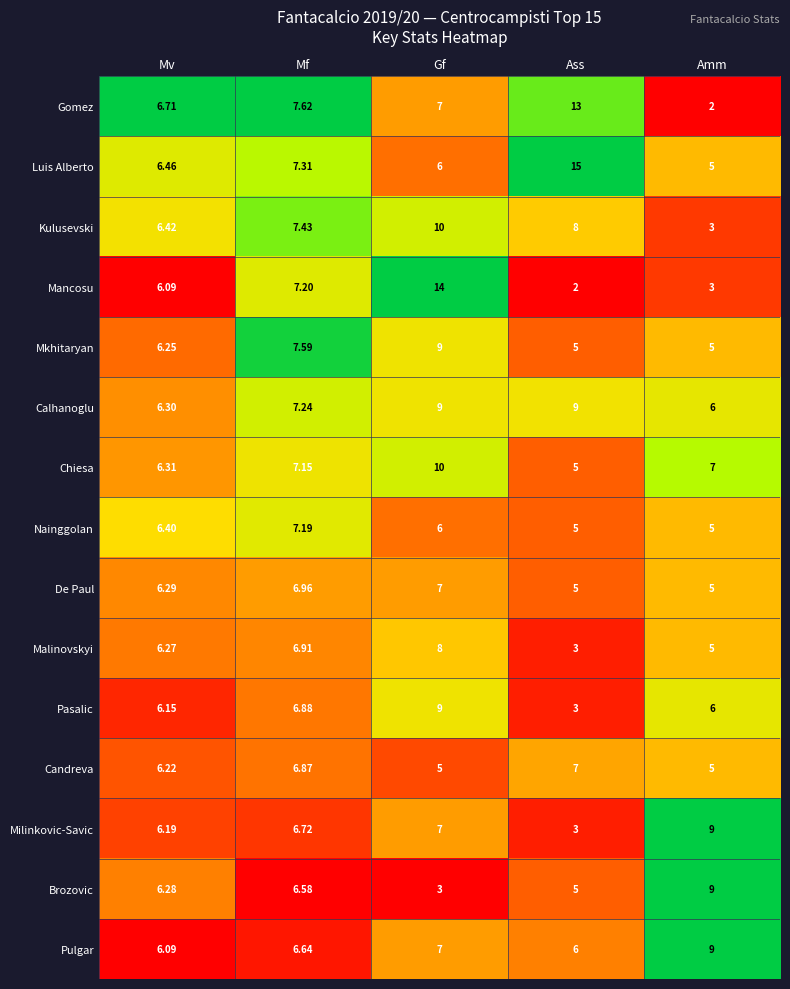

At which label does Calhanoglu reach its minimum?

Amm